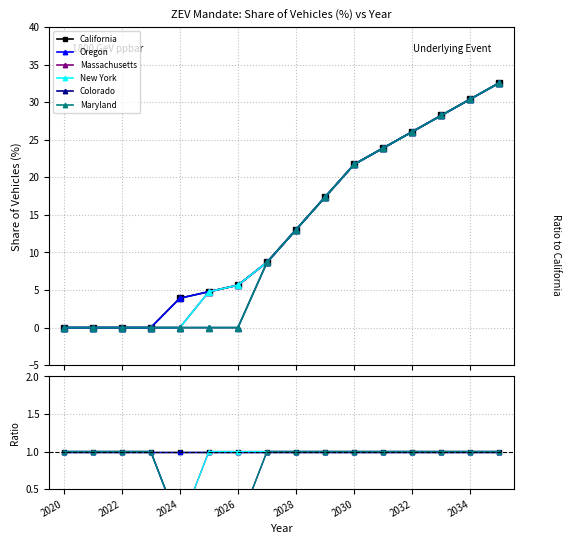

Which has a higher value, 2034 or 2030?

2034